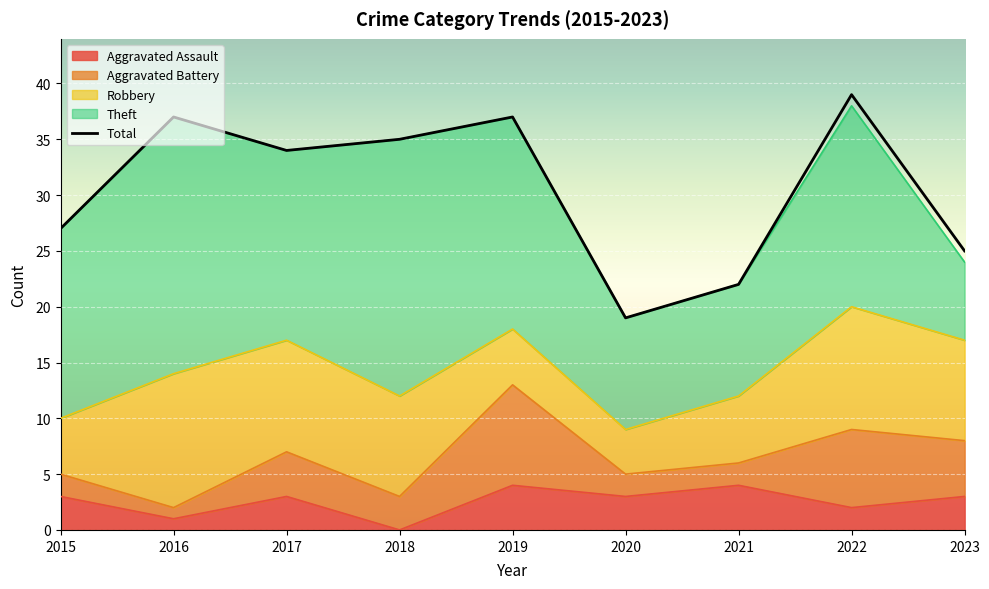

At which category does Robbery reach its first local peak?

2016